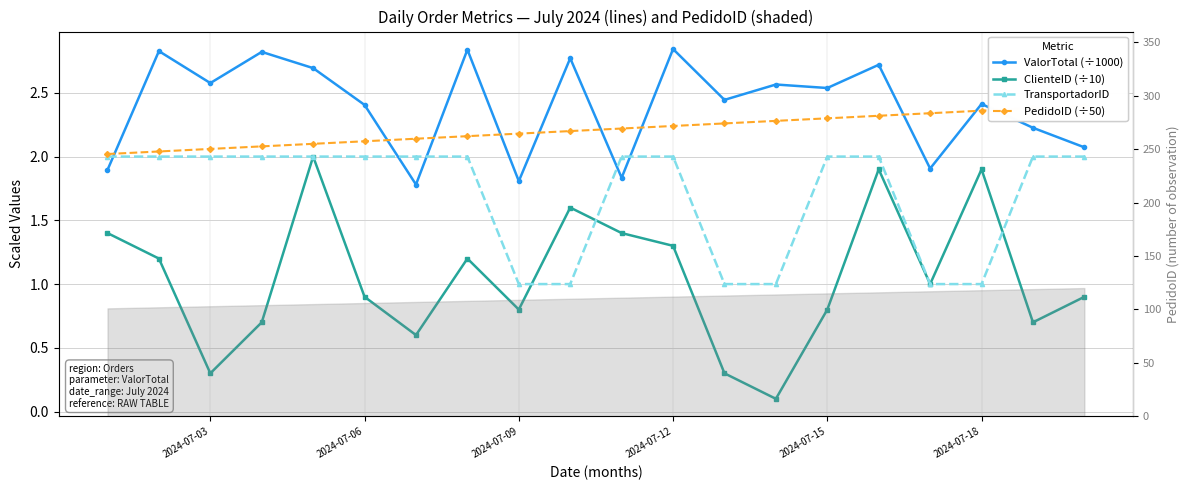

Rank the series by their maximum value, from highest to lowest.

ValorTotal (÷1000), PedidoID (÷50), ClienteID (÷10), TransportadorID